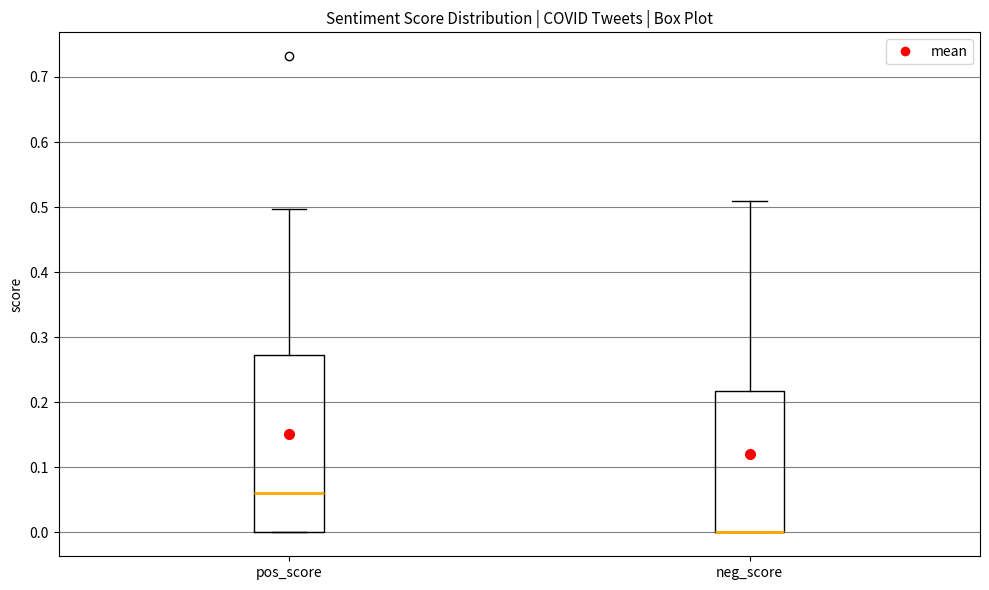

Where is the upper edge of the box for pos_score on the y-axis? The values are not printed on the chart, so give them approximately, as read against the axis.

0.27